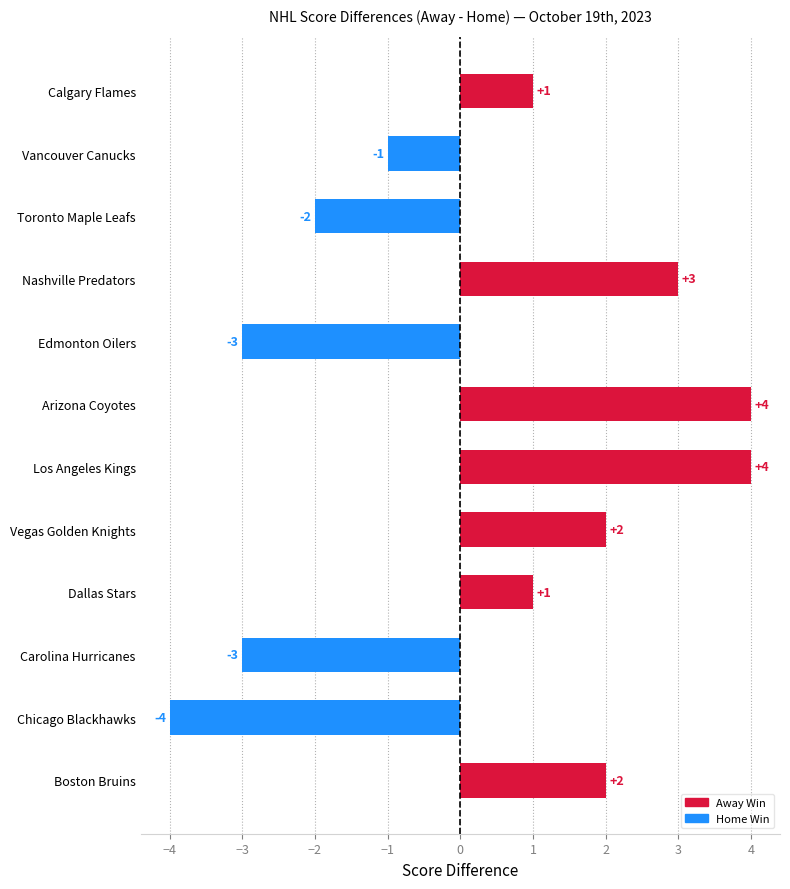

What is the value of the 8th bar from the top?

2